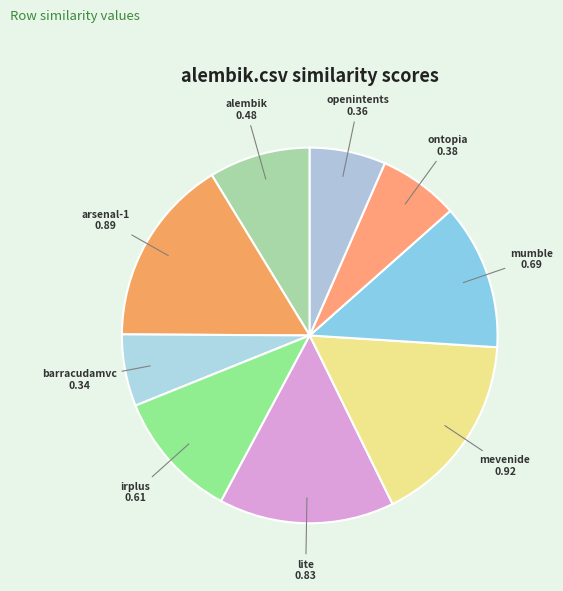

Count the number of slices in the pie.

9